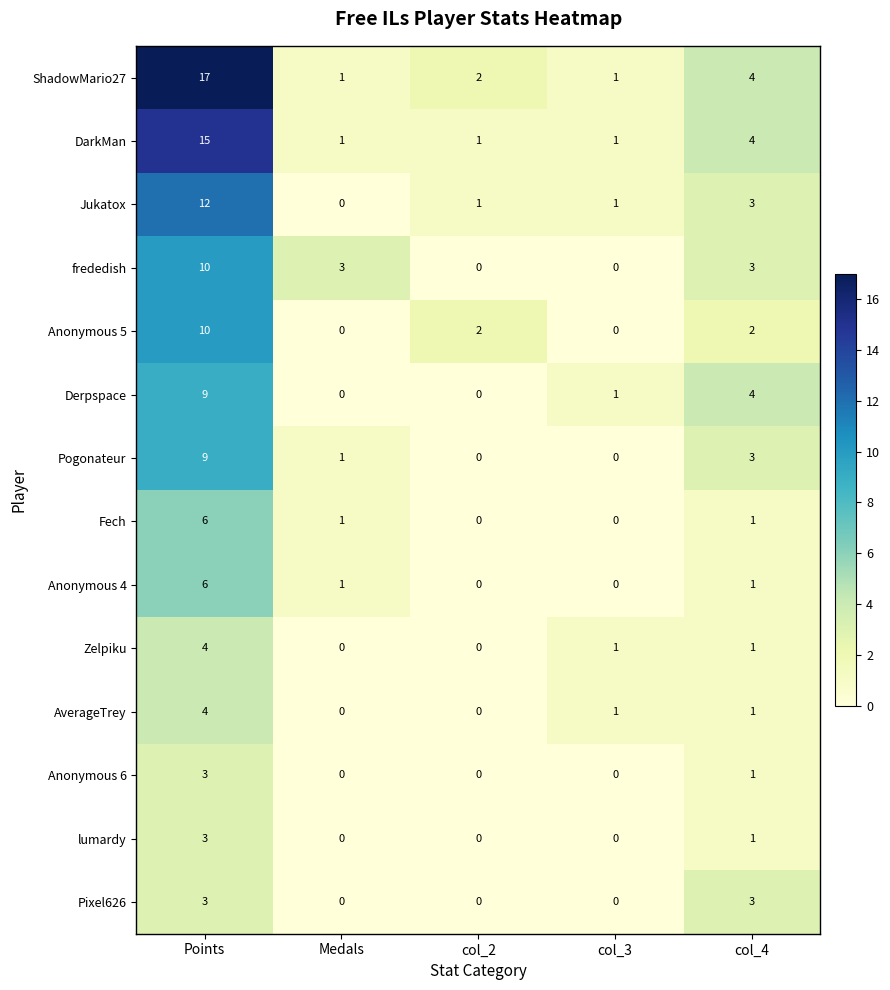

Count the Zelpiku values in the range 0 to 1.

4